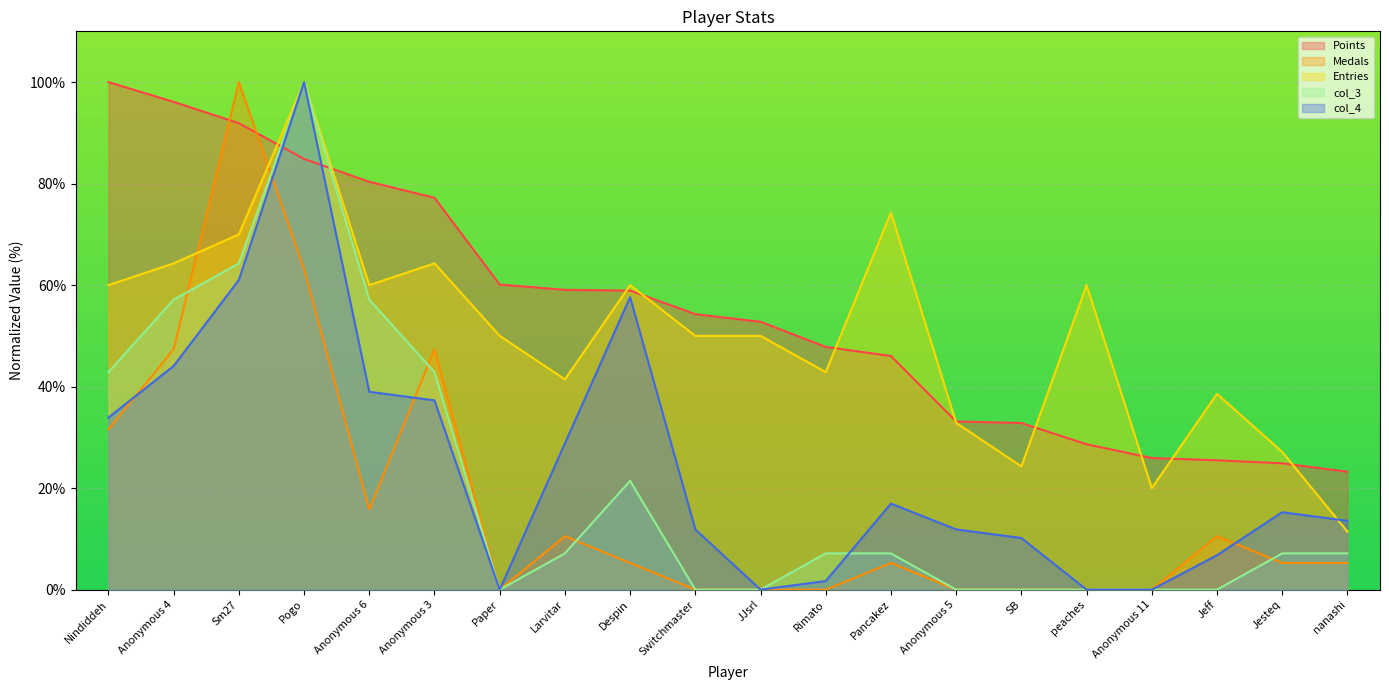

True or false: Entries has a value of 73.9 at Paper.

False